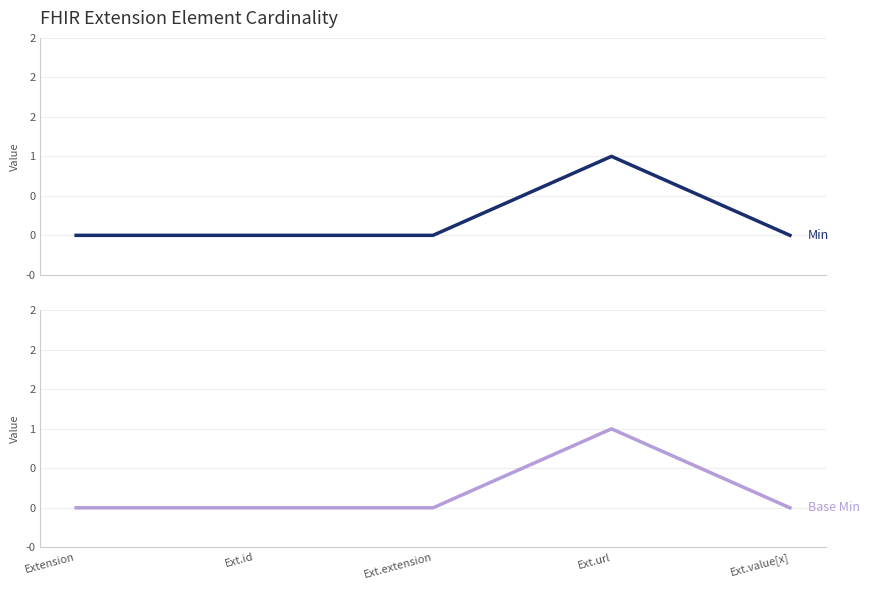

Rank the series by their maximum value, from highest to lowest.

Min, Base Min